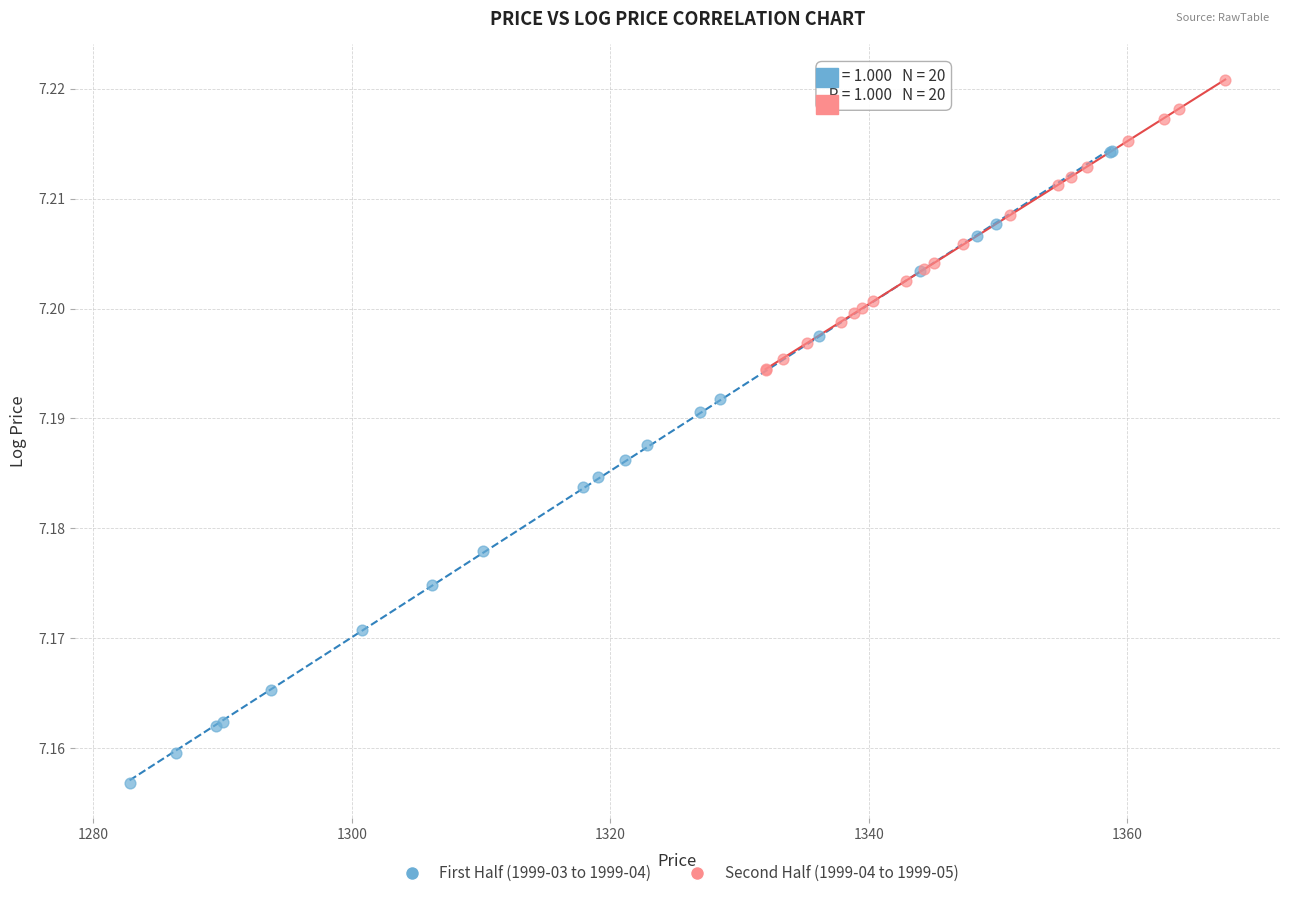

Which series reaches the maximum Y coordinate?

Second Half (1999-04 to 1999-05)